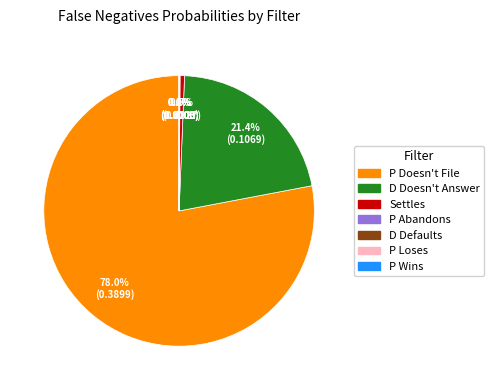

Which slice represents more than half of the pie?

P Doesn't File